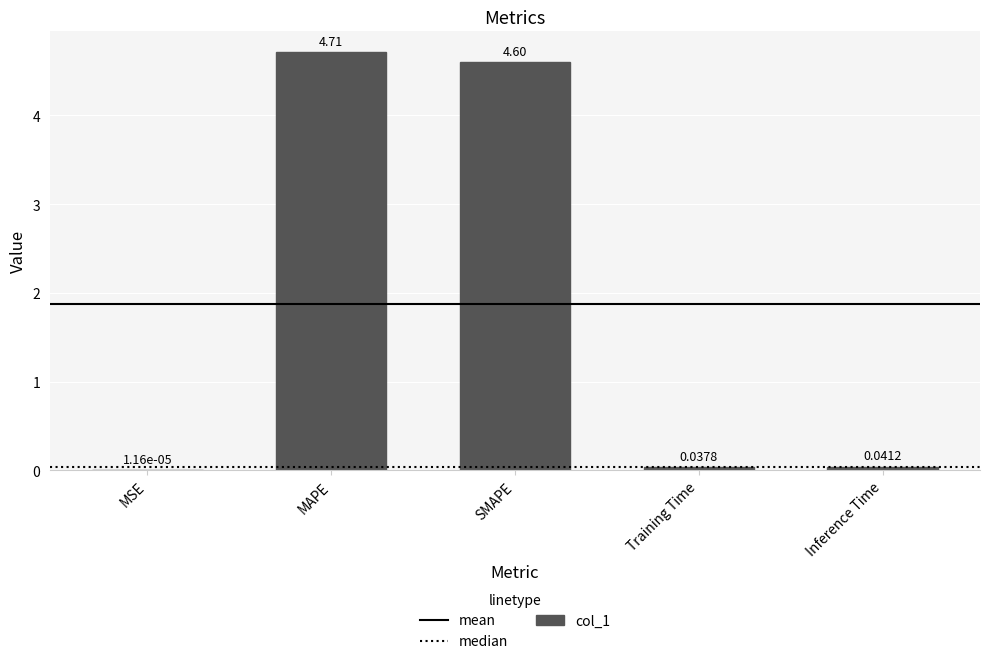

What is the difference between the values at MAPE and MSE?

4.7